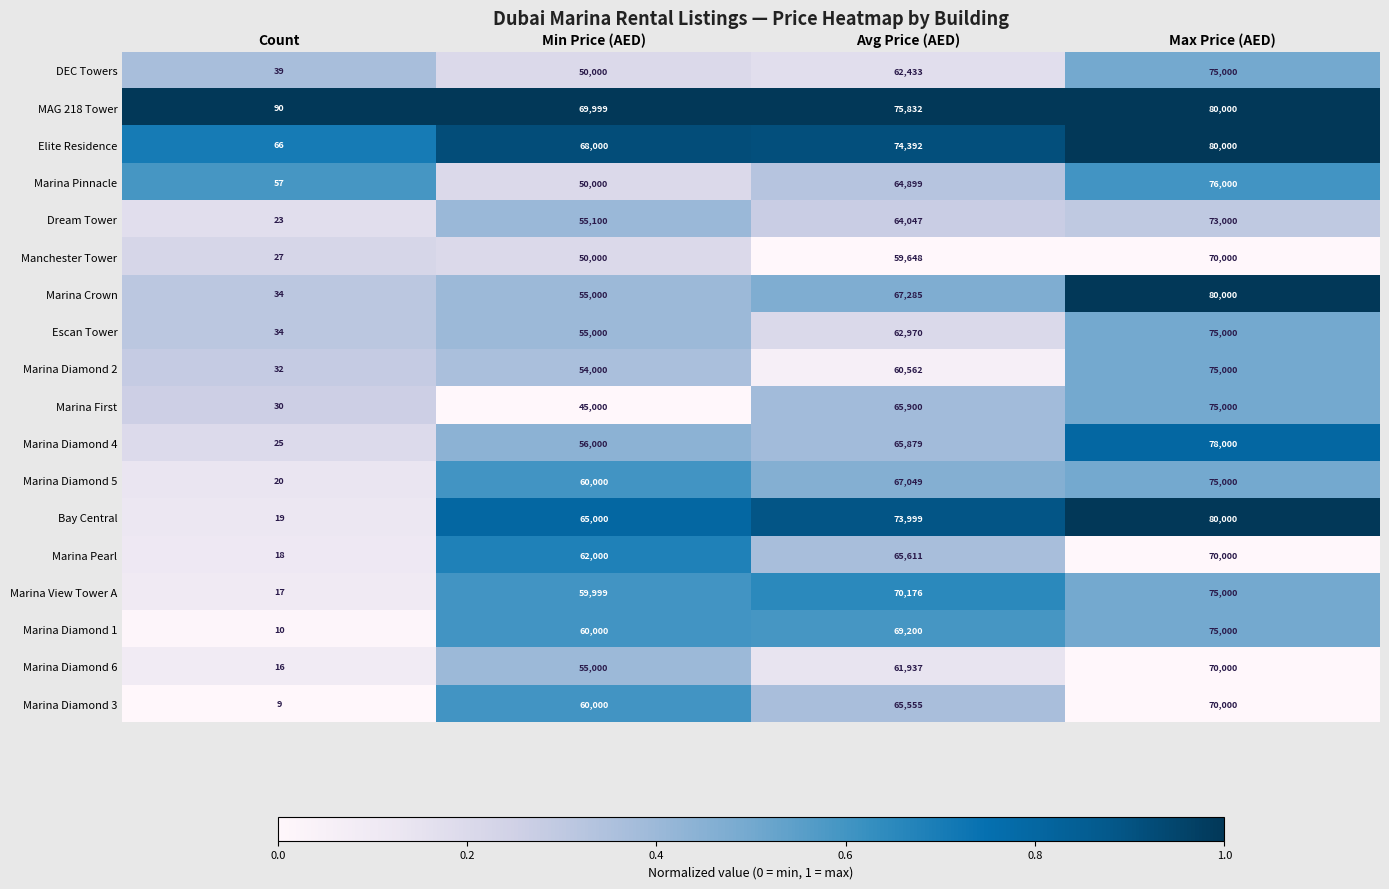

At which category is the sum across all series the highest?

Max Price (AED)